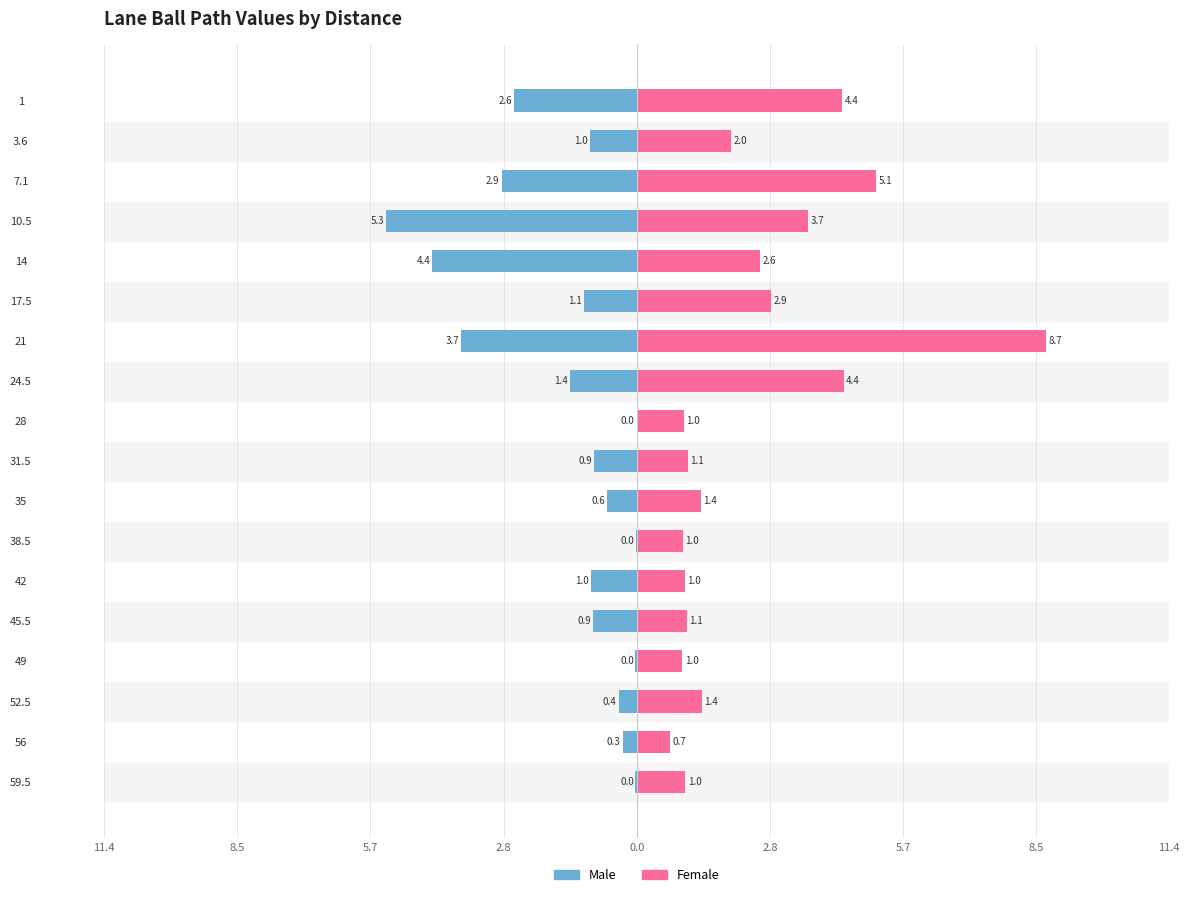

At how many categories does at least one series exceed 6?

1